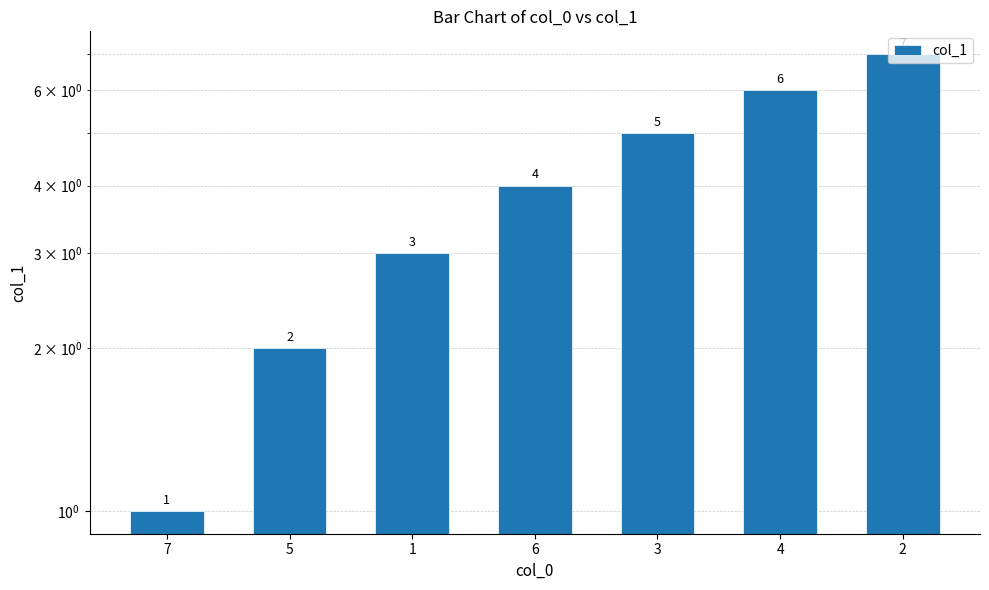

At which label is the value closest to 4?

6